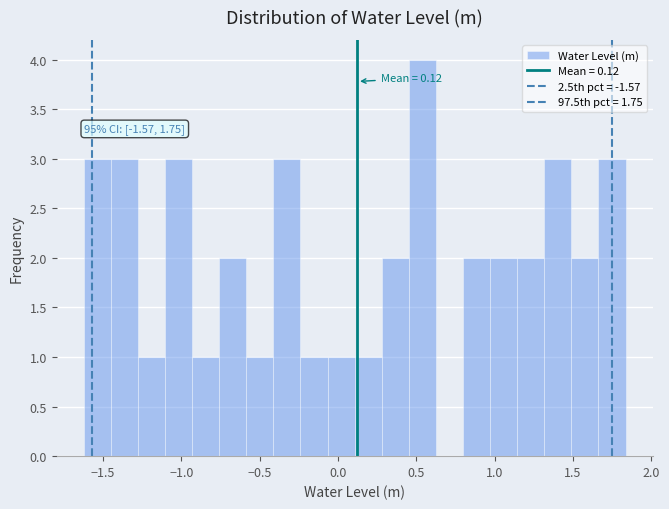

Read against the x-axis, roughly where is the centre of the tallest bar?

0.55